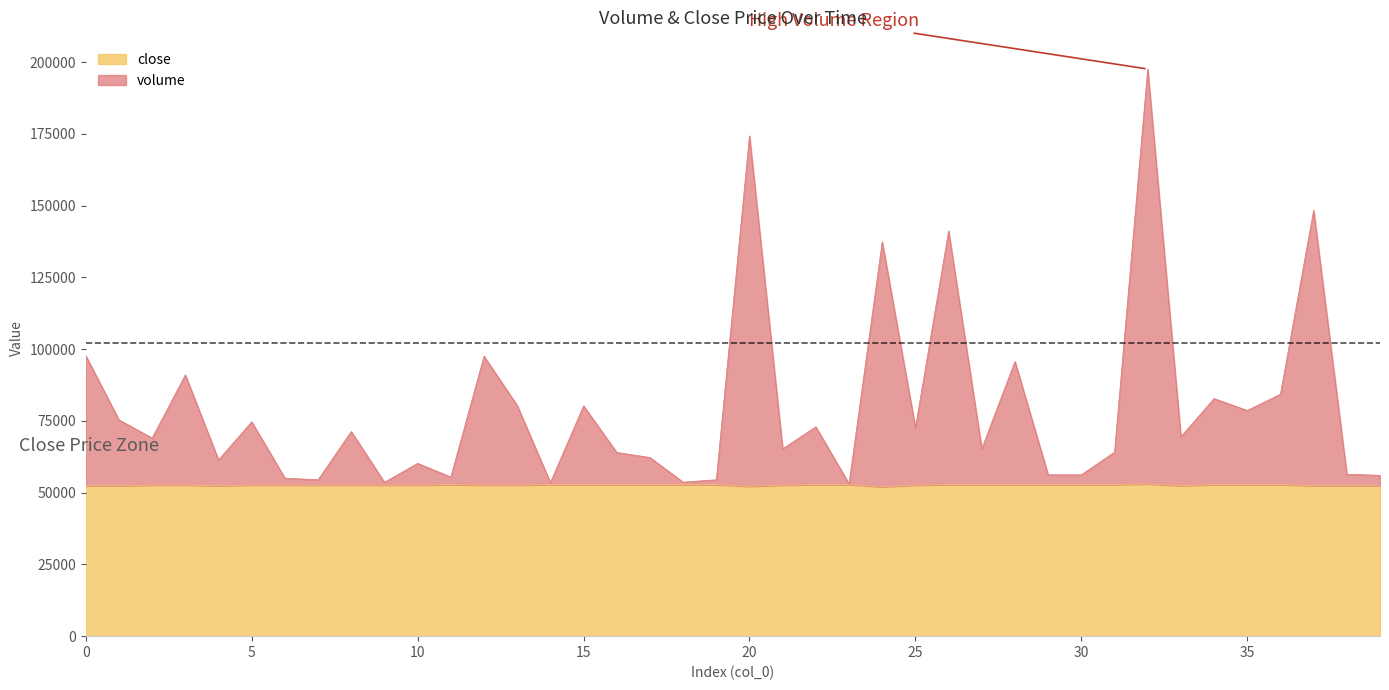

What value does the volume series have at 38?

56409.5